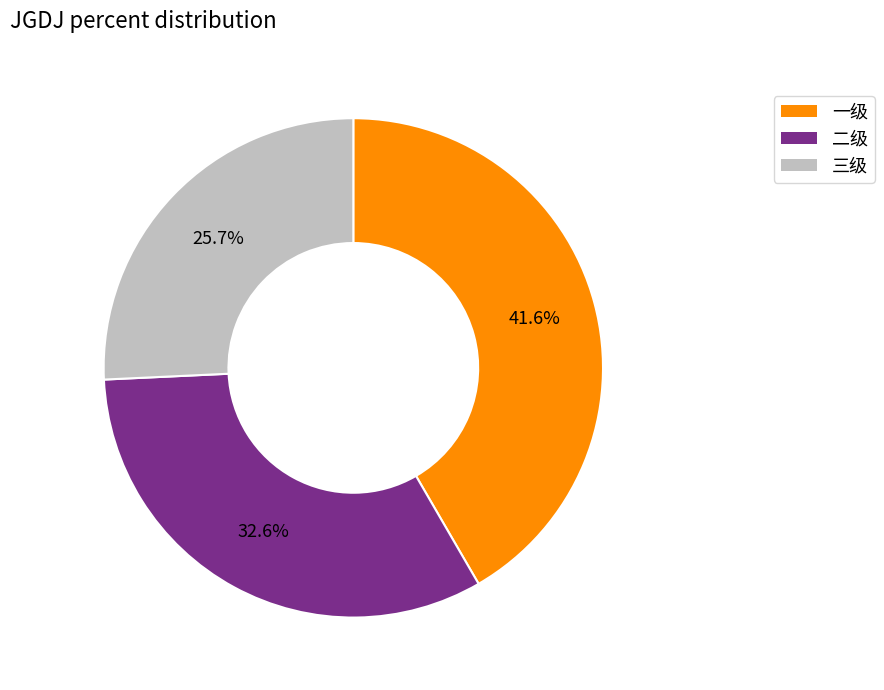

Which slice is the largest?

一级